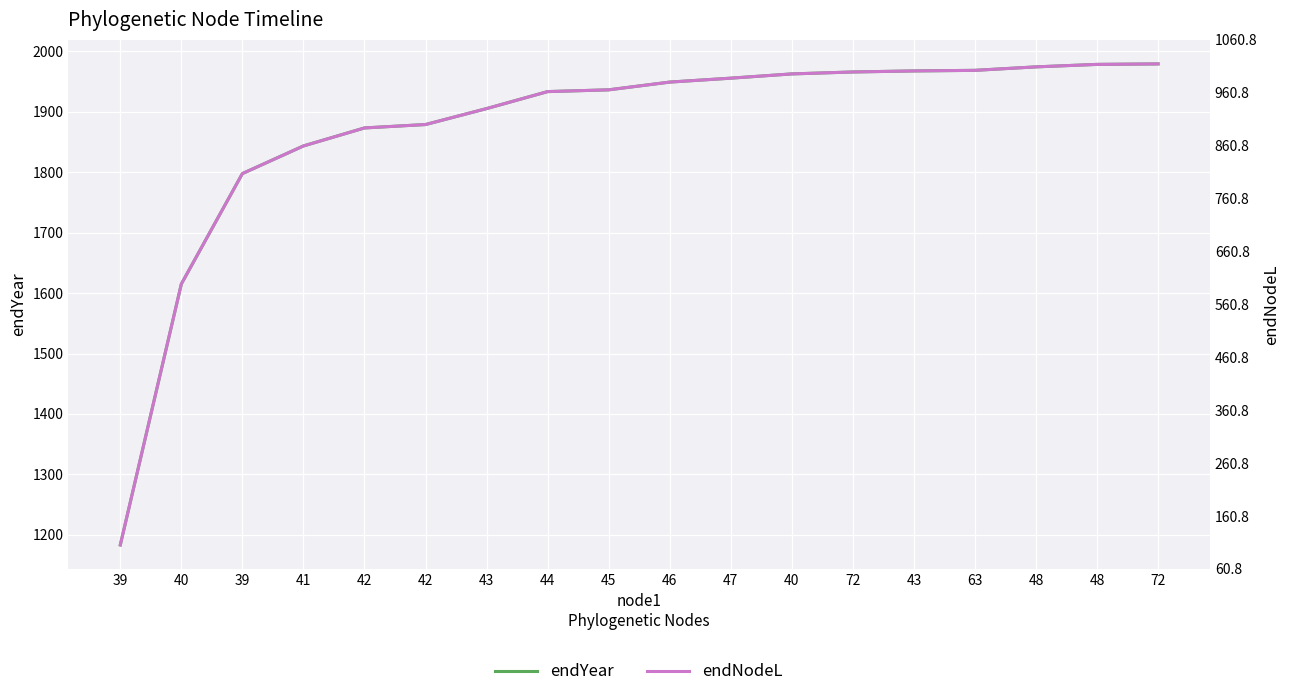

The endNodeL series shows 2654.9 at 46. True or false?

False